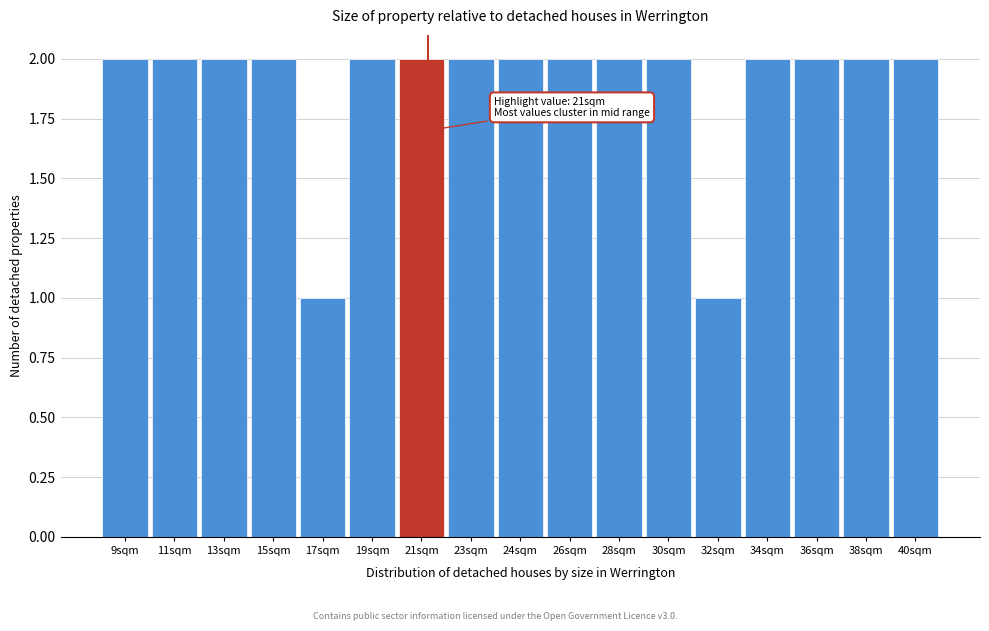

Reading left to right, list all the values displayed in this chart.

9sqm=2	11sqm=2	13sqm=2	15sqm=2	17sqm=1	19sqm=2	21sqm=2	23sqm=2	24sqm=2	26sqm=2	28sqm=2	30sqm=2	32sqm=1	34sqm=2	36sqm=2	38sqm=2	40sqm=2